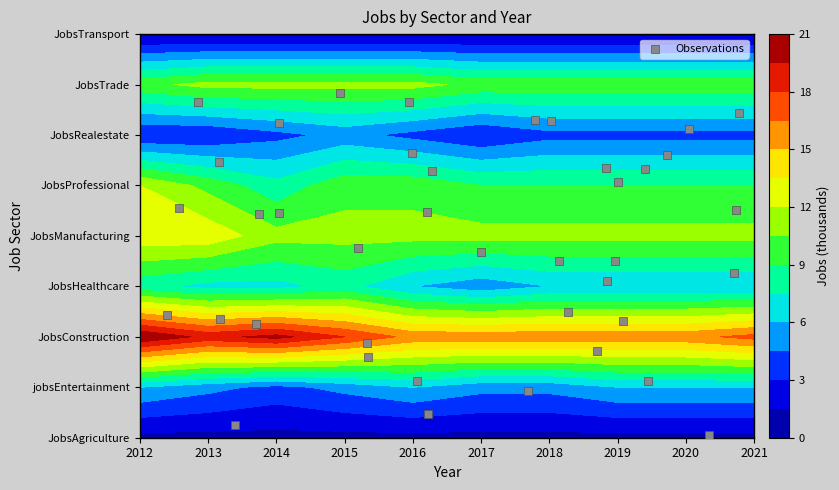

Reading right to left, list all the values displayed in this chart.

6.3	4.5	5.3	2.3	2.3	0.5	1.9	6.8	3.3	1.7	3.5	0.2	2.4	4.5	4.4	5.1	6.1	4.5	3.8	5.3	0.9	1.1	4.5	3.7	6.2	5.6	5.3	6.3	0.1	1.6	1.1	5.5	2.3	3.1	6.4	6.7	2.5	5.6	6.7	3.5